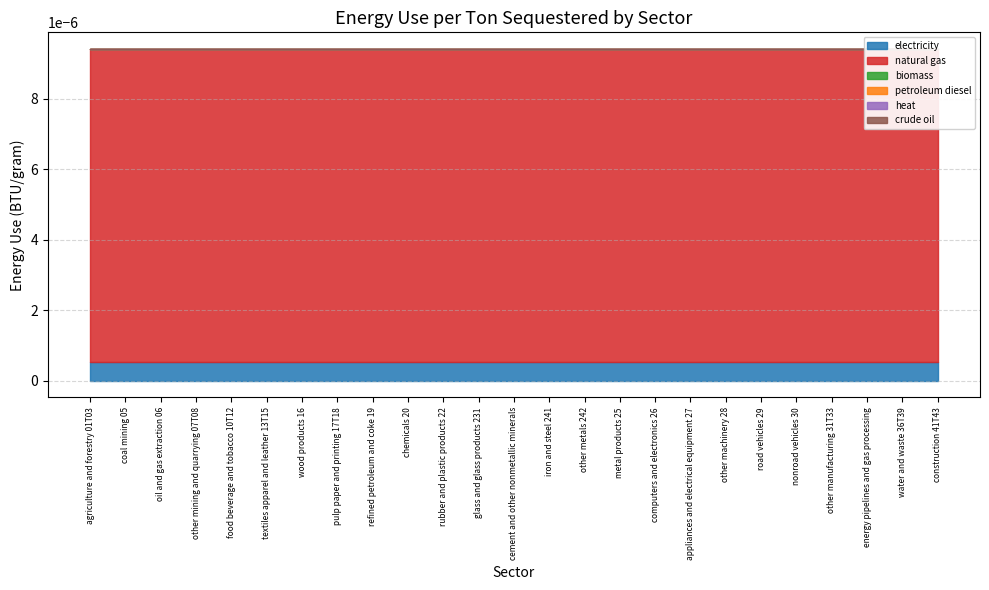

Rank the categories by natural gas value from highest to lowest.

agriculture and forestry 01T03, coal mining 05, oil and gas extraction 06, other mining and quarrying 07T08, food beverage and tobacco 10T12, textiles apparel and leather 13T15, wood products 16, pulp paper and printing 17T18, refined petroleum and coke 19, chemicals 20, rubber and plastic products 22, glass and glass products 231, cement and other nonmetallic minerals, iron and steel 241, other metals 242, metal products 25, computers and electronics 26, appliances and electrical equipment 27, other machinery 28, road vehicles 29, nonroad vehicles 30, other manufacturing 31T33, energy pipelines and gas processing, water and waste 36T39, construction 41T43